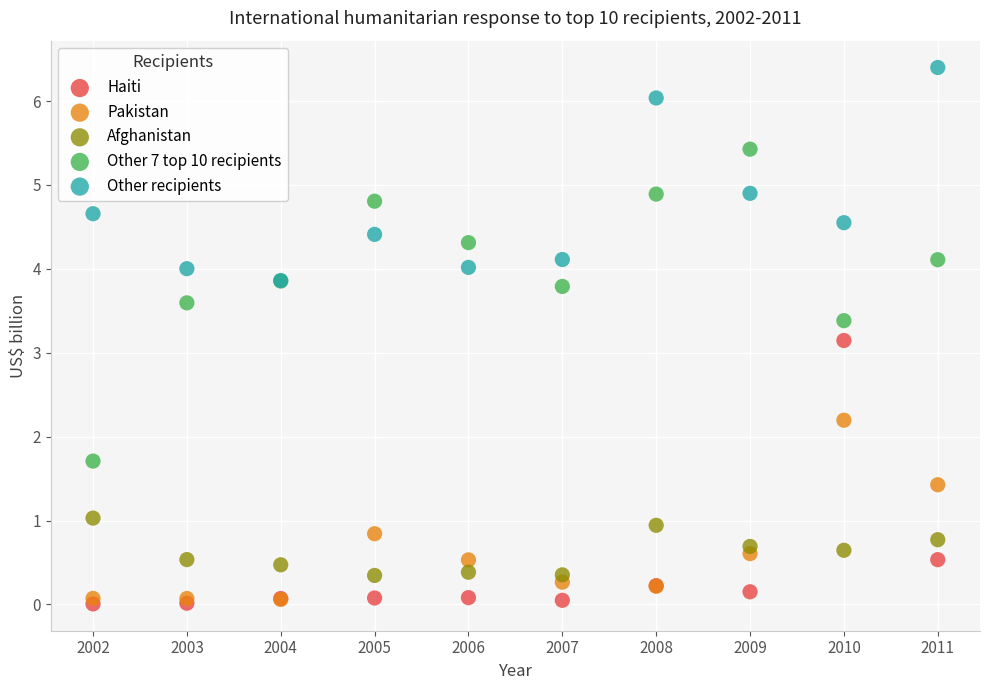

In the Other 7 top 10 recipients series, what Y value is closest to 3?

3.4